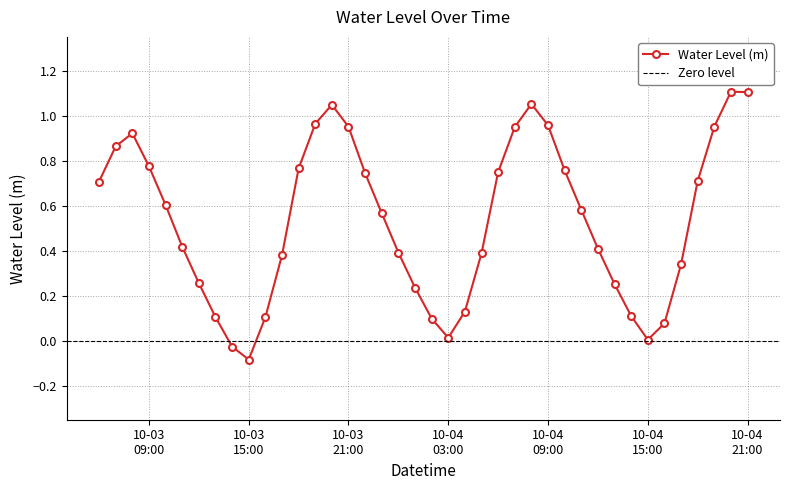

Does the chart display data point markers on the line(s)?

Yes